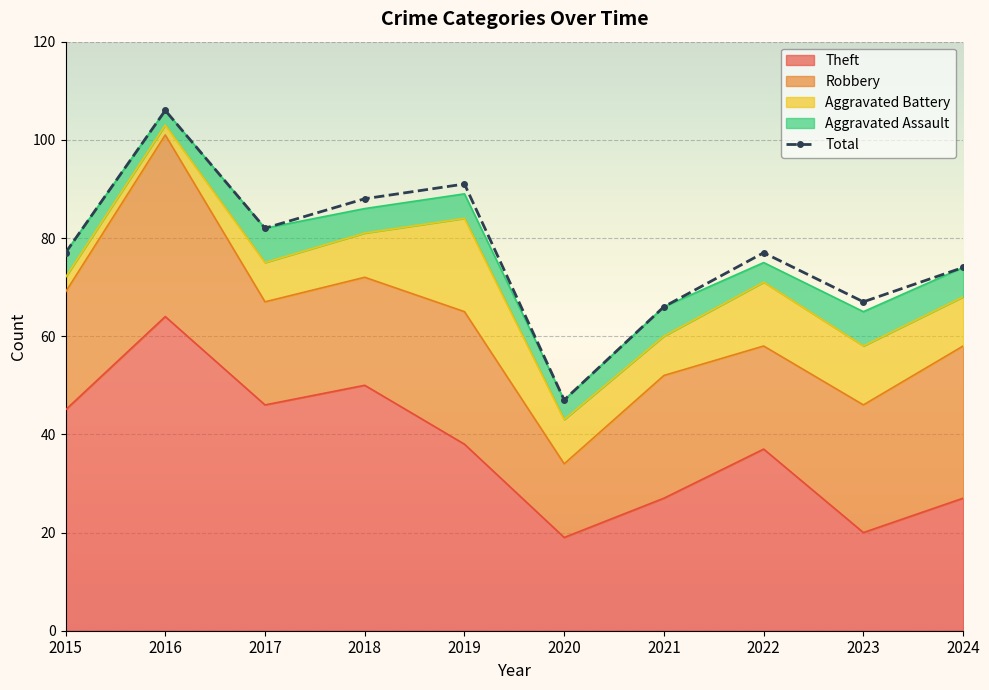

List the labels in order of value, largest first.

2016, 2019, 2018, 2017, 2015, 2022, 2024, 2023, 2021, 2020